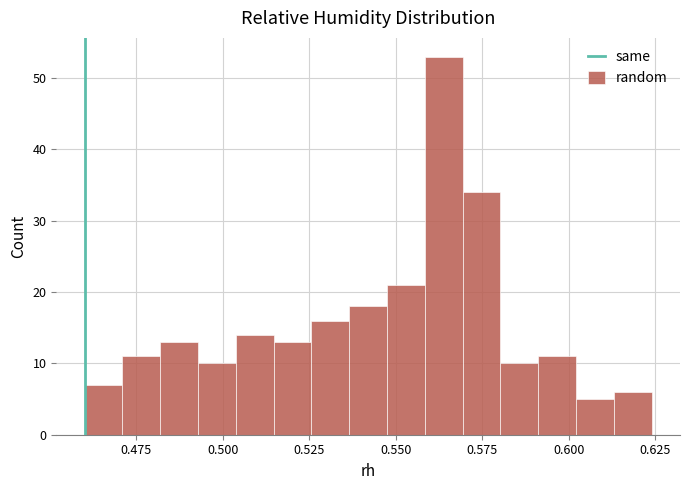

Read against the x-axis, roughly where is the centre of the tallest bar?

0.565